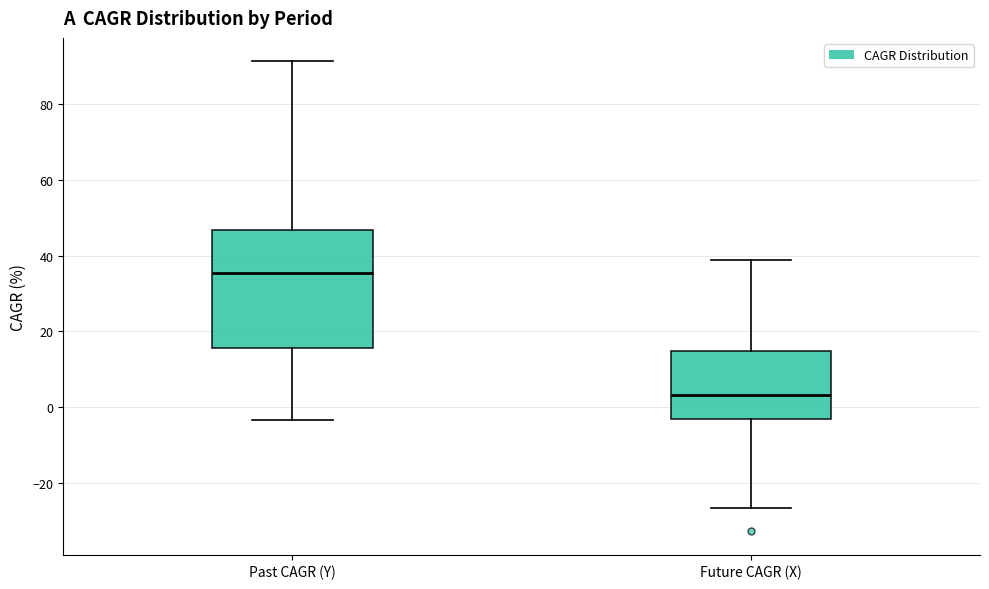

Reading left to right, transcribe this box plot: for each box, give where its median line is, the range the box spans, and where its two whiskers end, as read against the y-axis. The values are not printed on the chart, so give them approximately, as read against the axis.

Past CAGR (Y): median 36, box 16 to 46, whiskers -4 to 92
Future CAGR (X): median 4, box -2 to 14, whiskers -26 to 38